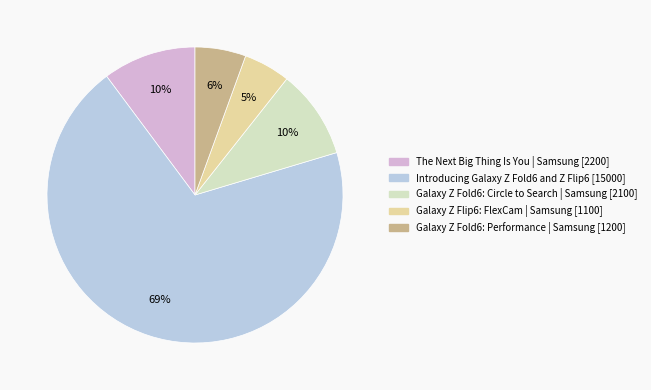

Which slice is the largest?

Introducing Galaxy Z Fold6 and Z Flip6